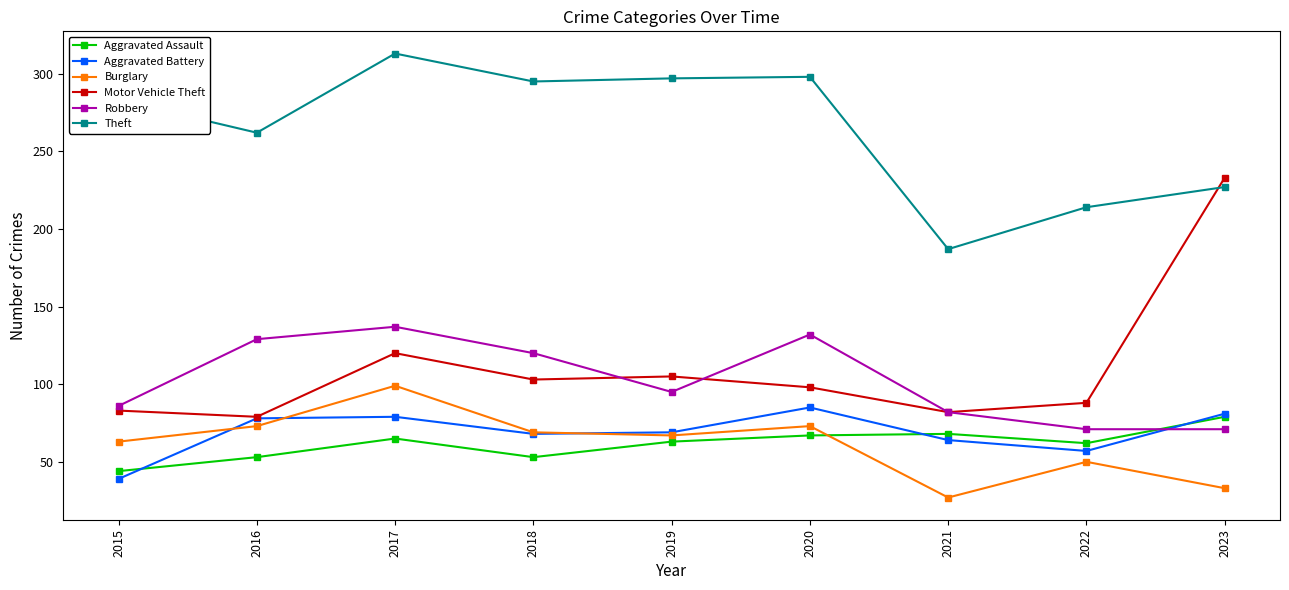

The value of Theft at 2021 is 187. True or false?

True